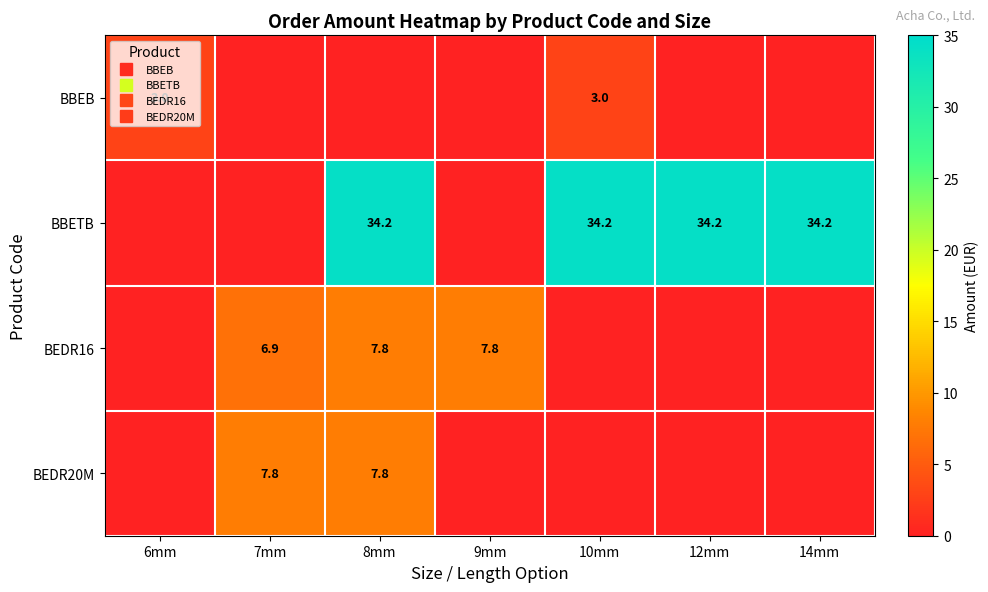

What is the difference between the BBETB values at 10mm and 7mm?

34.2